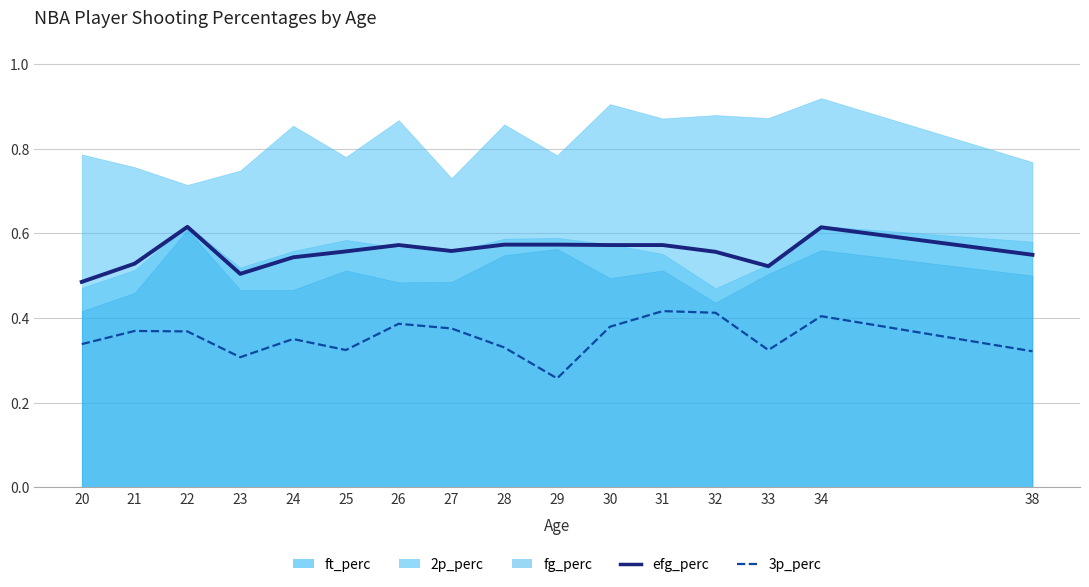

True or false: efg_perc and 3p_perc cross at least once.

False